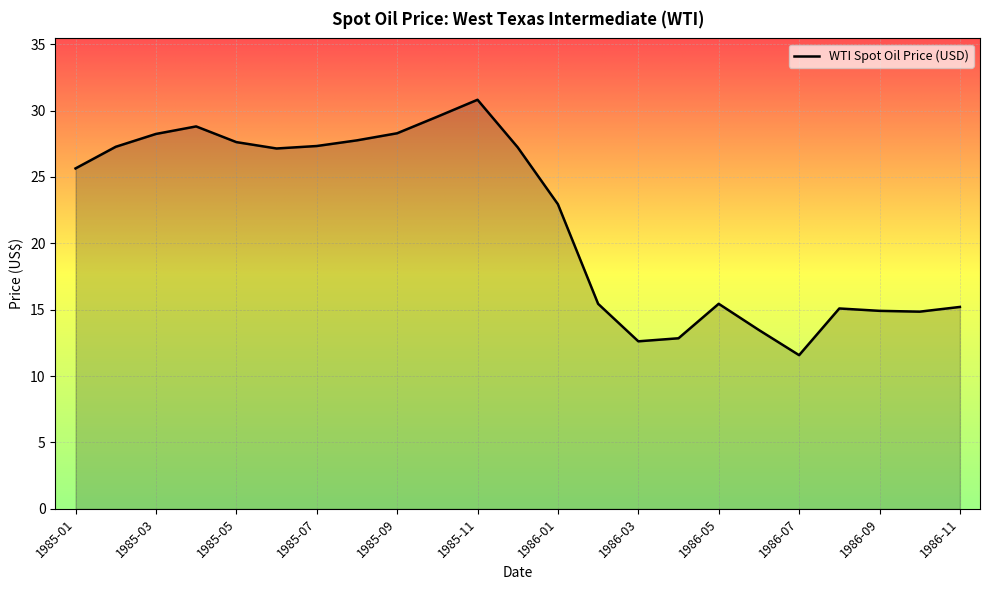

What is the difference between the maximum and minimum values?

19.2